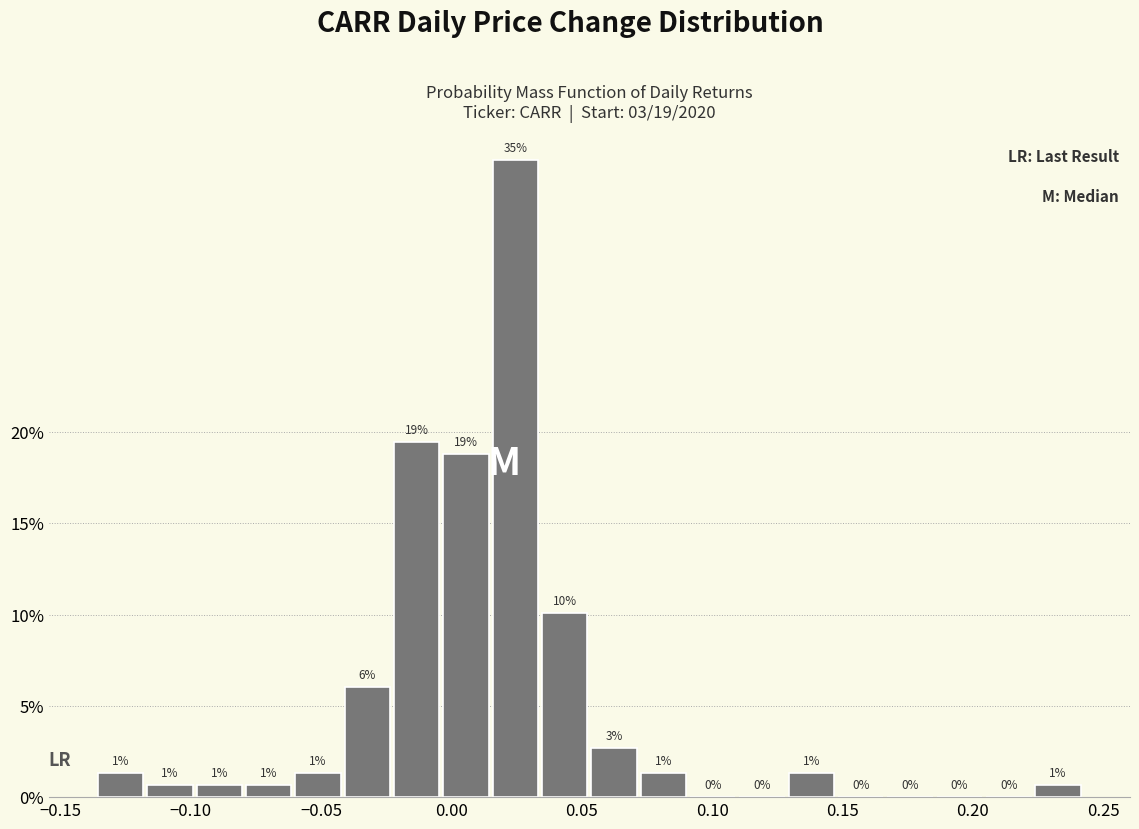

Around what value on the x-axis is the tallest bar? Give the approximate position of its centre, as read against the axis.

0.025